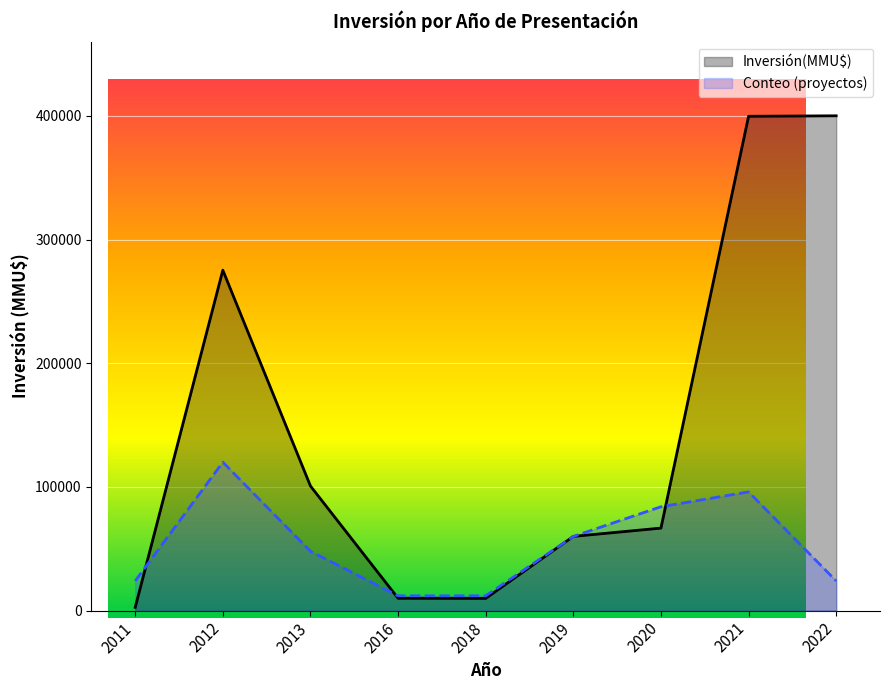

True or false: Inversión(MMU$) has more than 1 points higher than both neighbors.

False